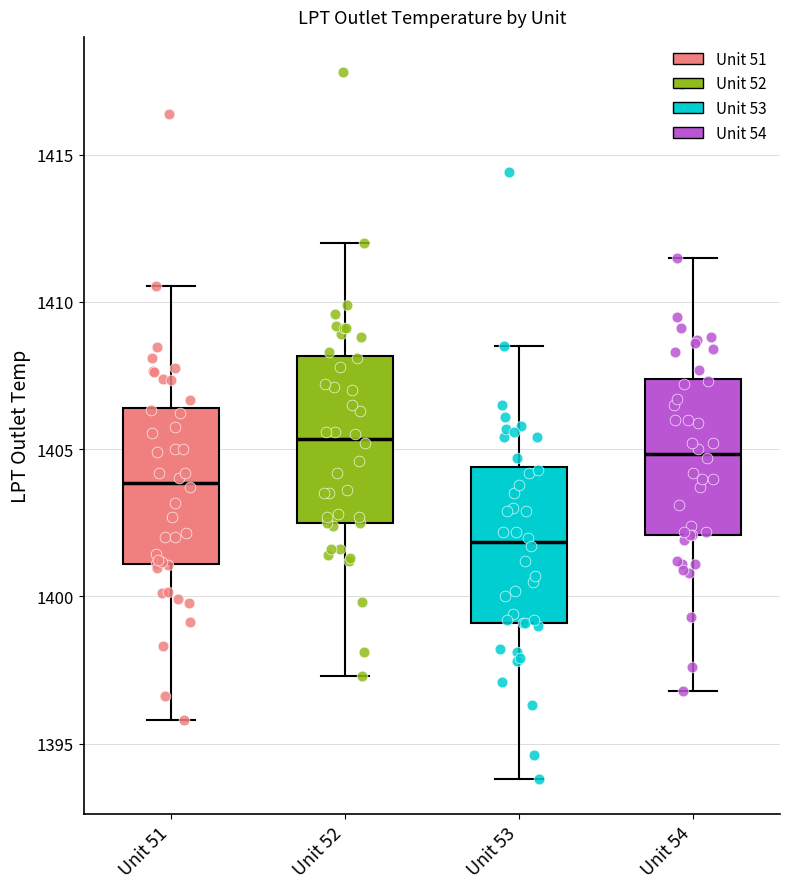

Reading left to right, transcribe this box plot: for each box, give where its median line is, the range the box spans, and where its two whiskers end, as read against the y-axis. The values are not printed on the chart, so give them approximately, as read against the axis.

Unit 51: median 1404.0, box 1401.0 to 1406.5, whiskers 1396.0 to 1410.5
Unit 52: median 1405.5, box 1402.5 to 1408.0, whiskers 1397.5 to 1412.0
Unit 53: median 1402.0, box 1399.0 to 1404.5, whiskers 1394.0 to 1408.5
Unit 54: median 1405.0, box 1402.0 to 1407.5, whiskers 1397.0 to 1411.5